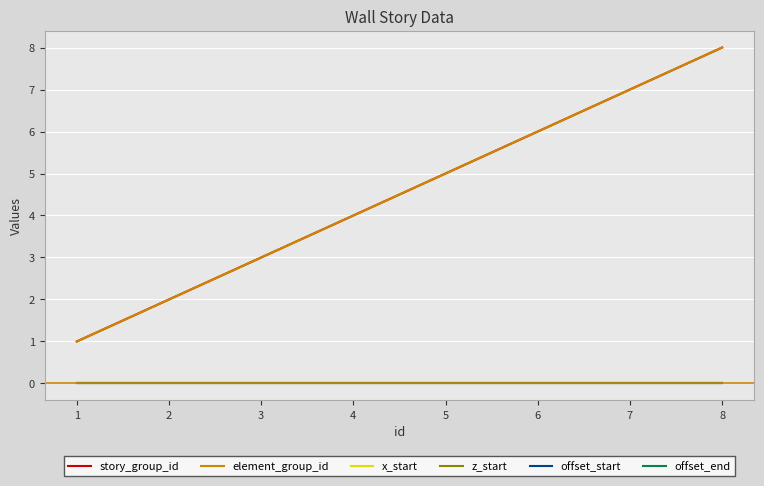

Does the chart display data point markers on the line(s)?

No